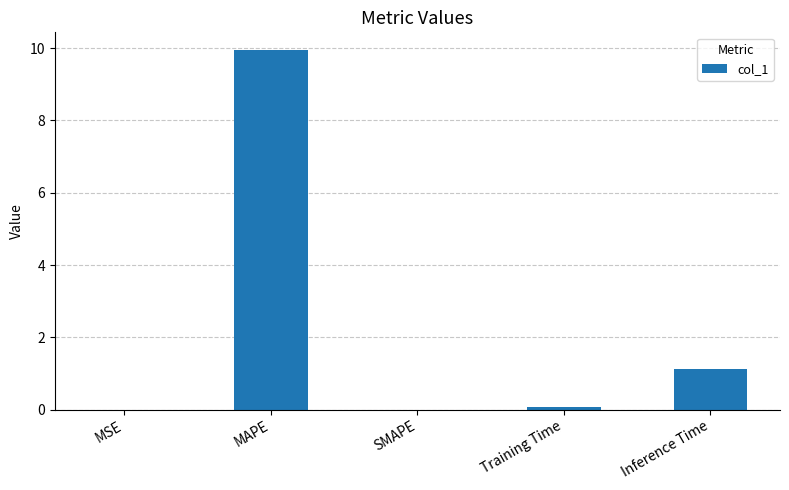

What is the greatest value displayed?

9.9